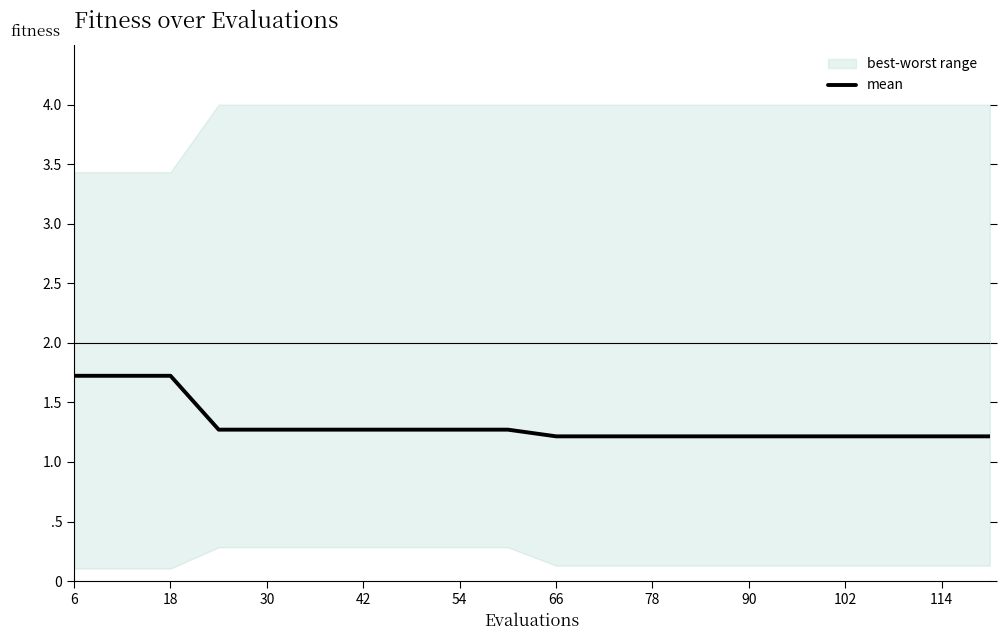

What is the smallest value displayed?

1.2